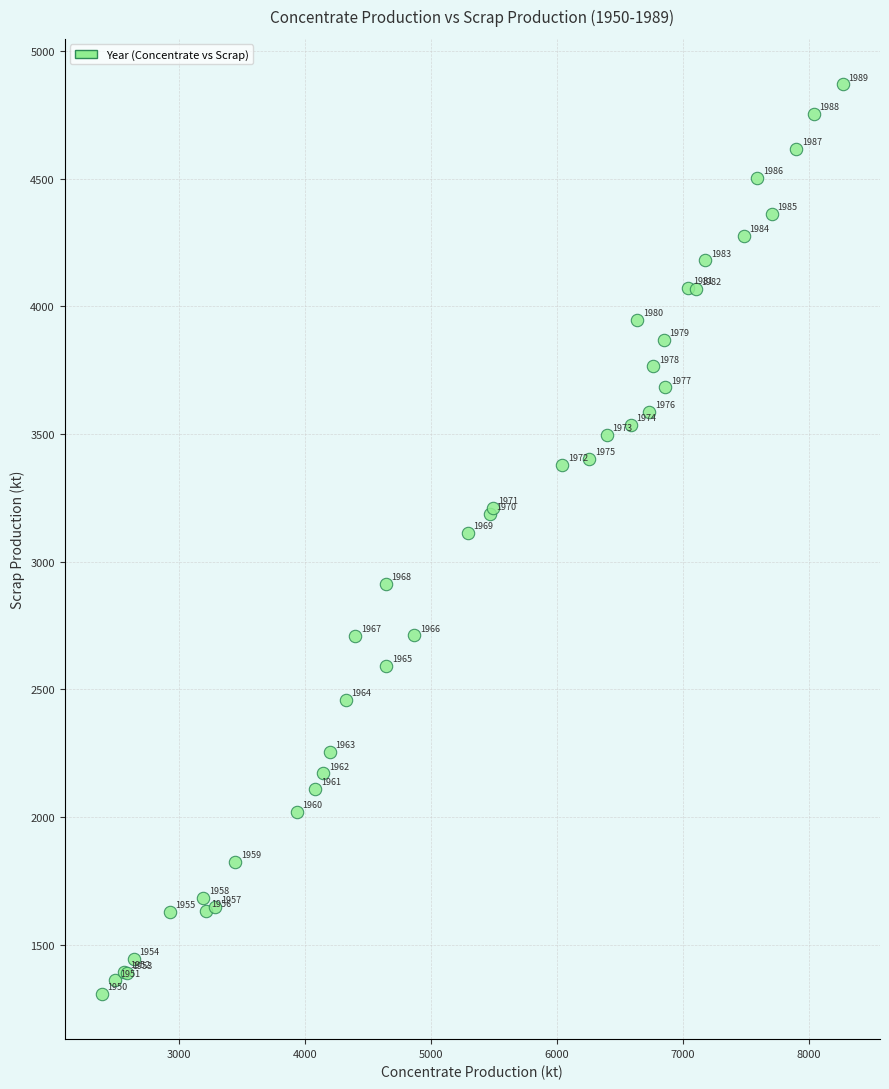

What Y value in the scatter plot is closest to 3089?

3112.3